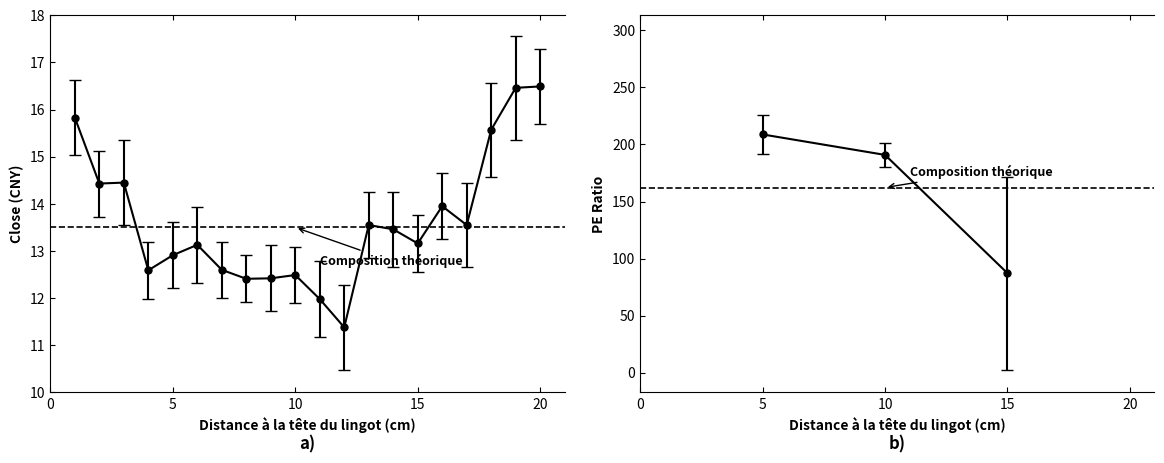

Does the chart display data point markers on the line(s)?

Yes